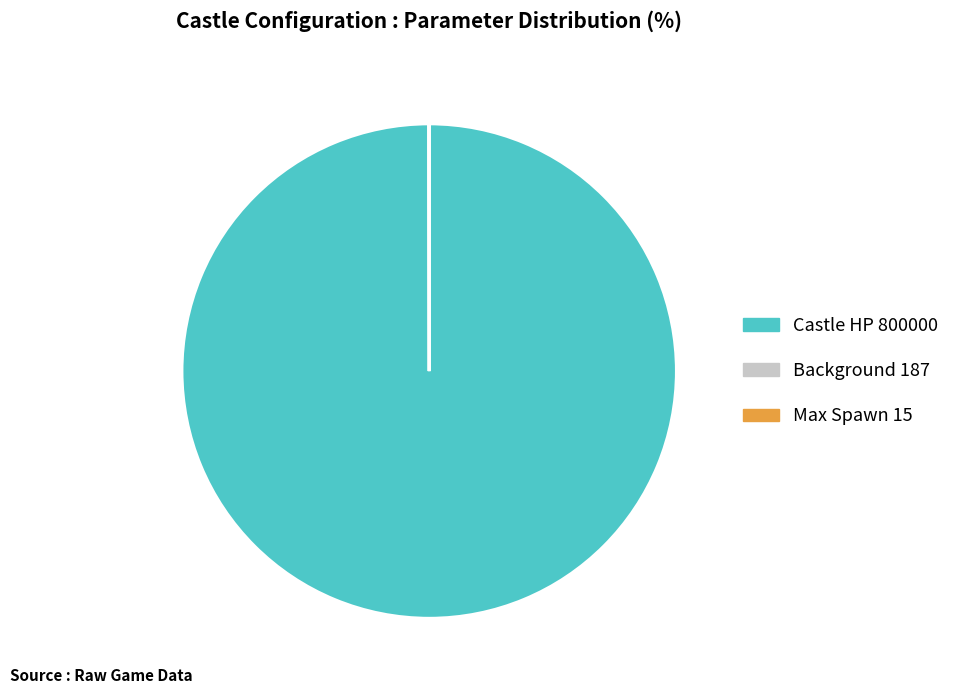

Is it true that Castle HP 800000 is 88% of the pie?

False